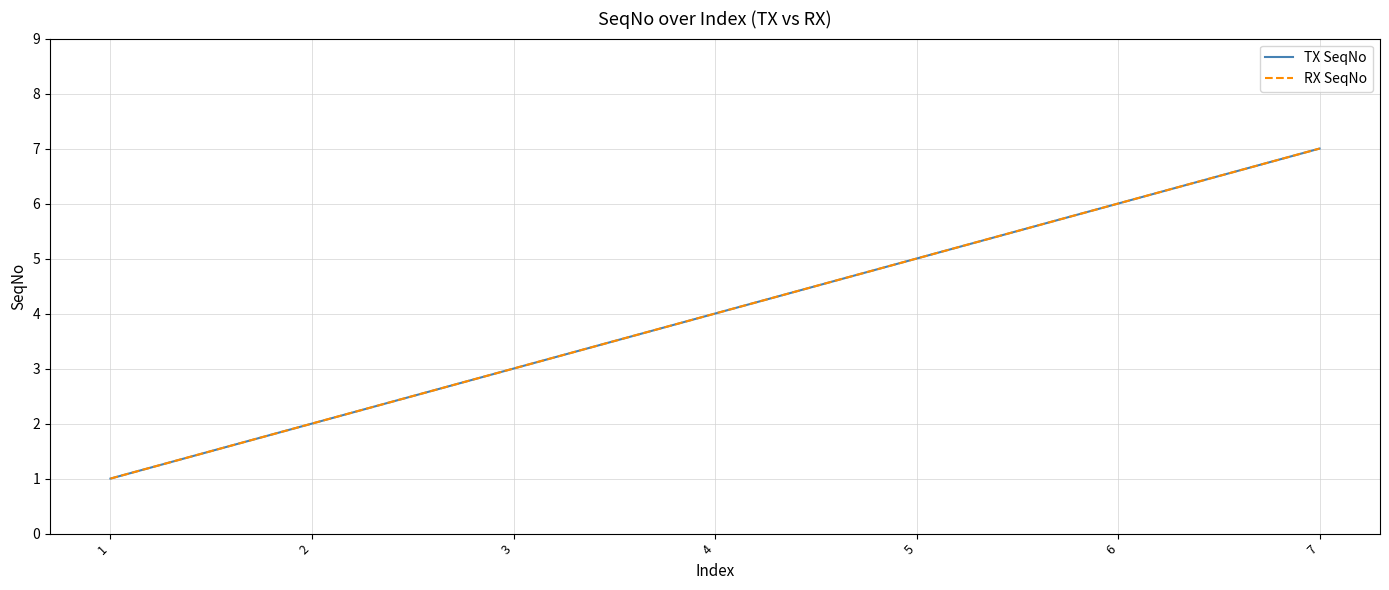

The RX SeqNo series shows 7 at 5. True or false?

False